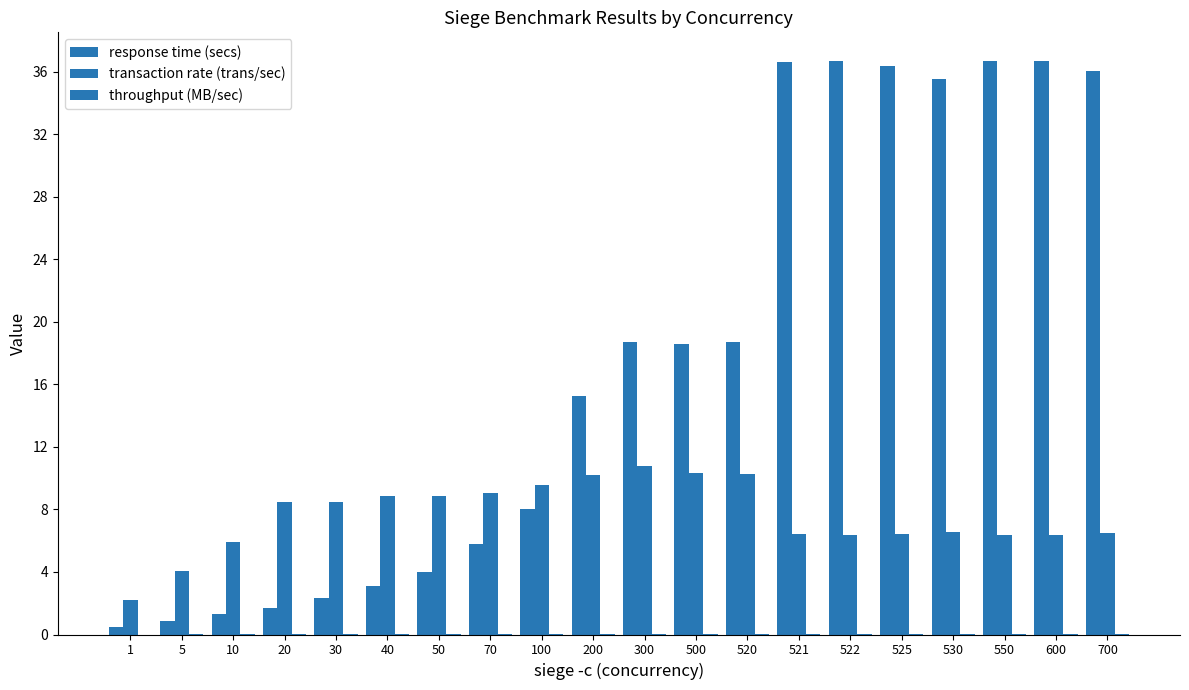

How many series are shown in this chart?

3